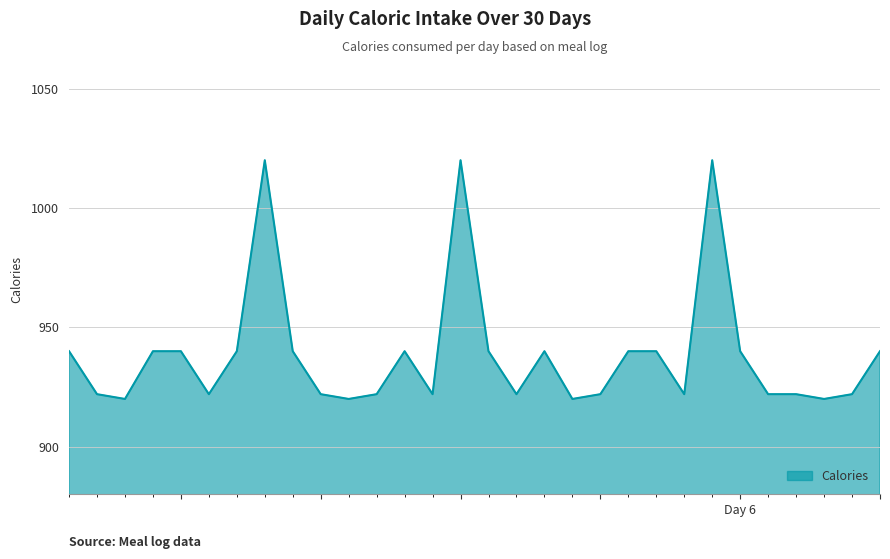

What is the maximum value shown in the chart?

1020